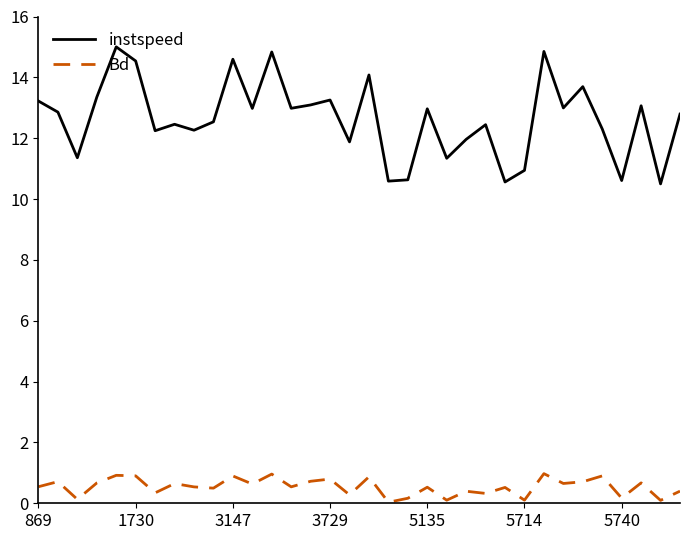

Which series has the largest total across all categories?

instspeed